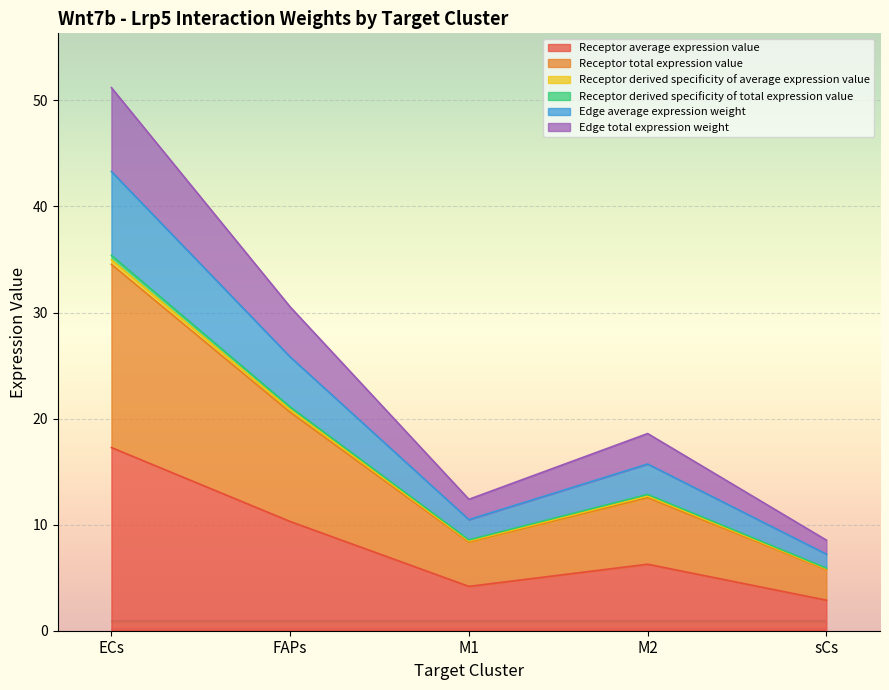

In Receptor derived specificity of total expression value, how many points are higher than both neighbors (excluding endpoints)?

1